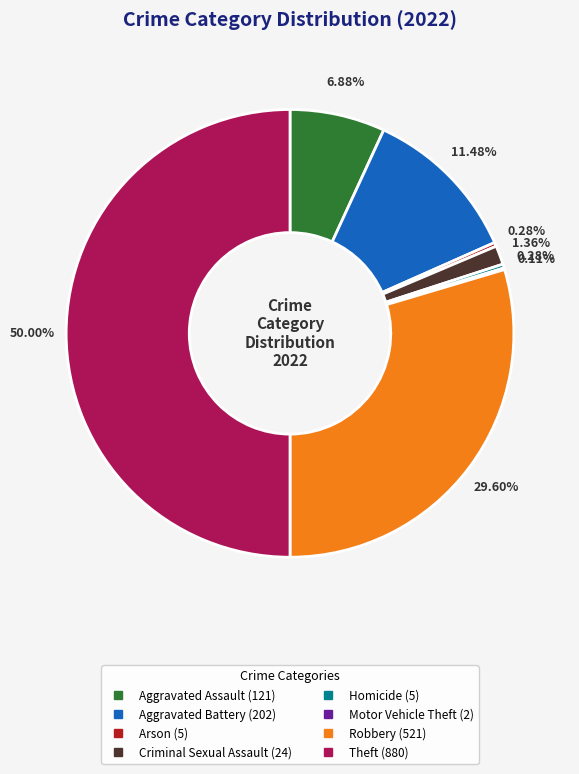

What is the largest slice in the pie chart?

Theft